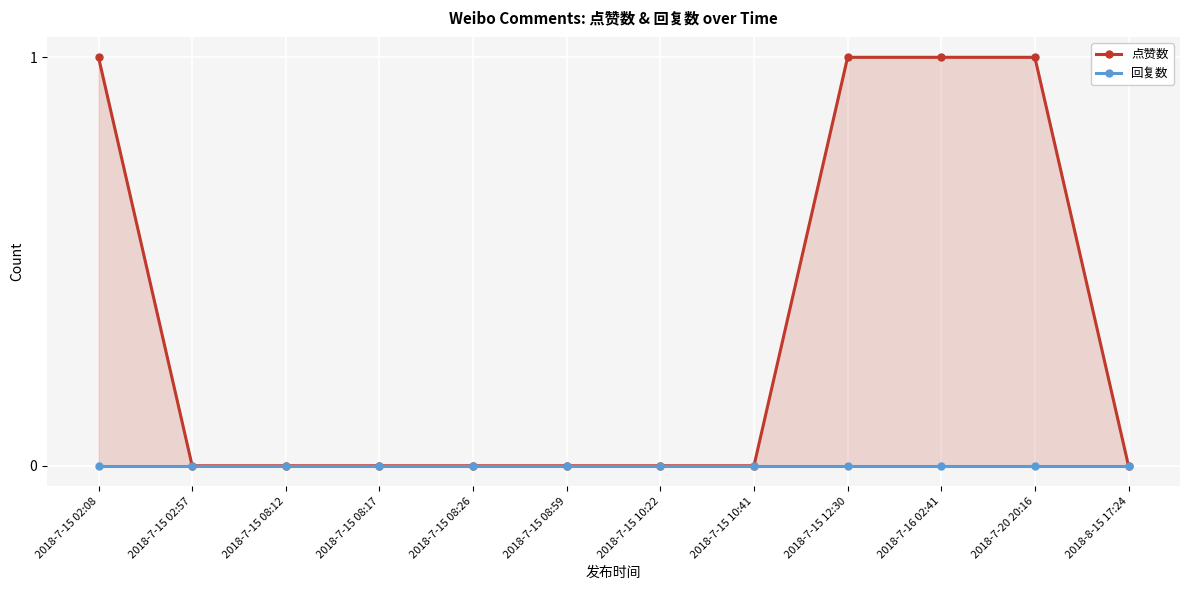

Which series has the widest spread of values?

点赞数